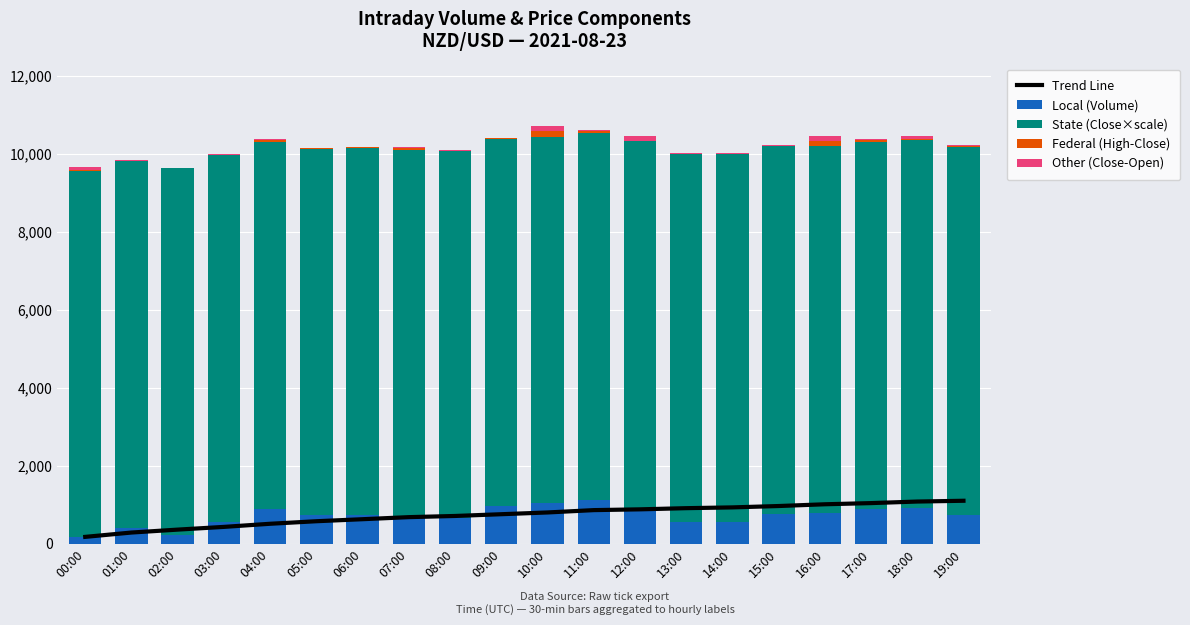

Where is Trend Line nearest to the value 637?

06:00